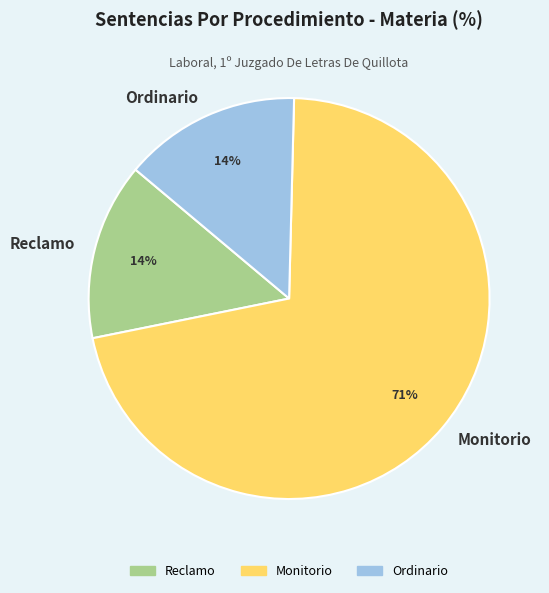

Which slice is the largest?

Monitorio